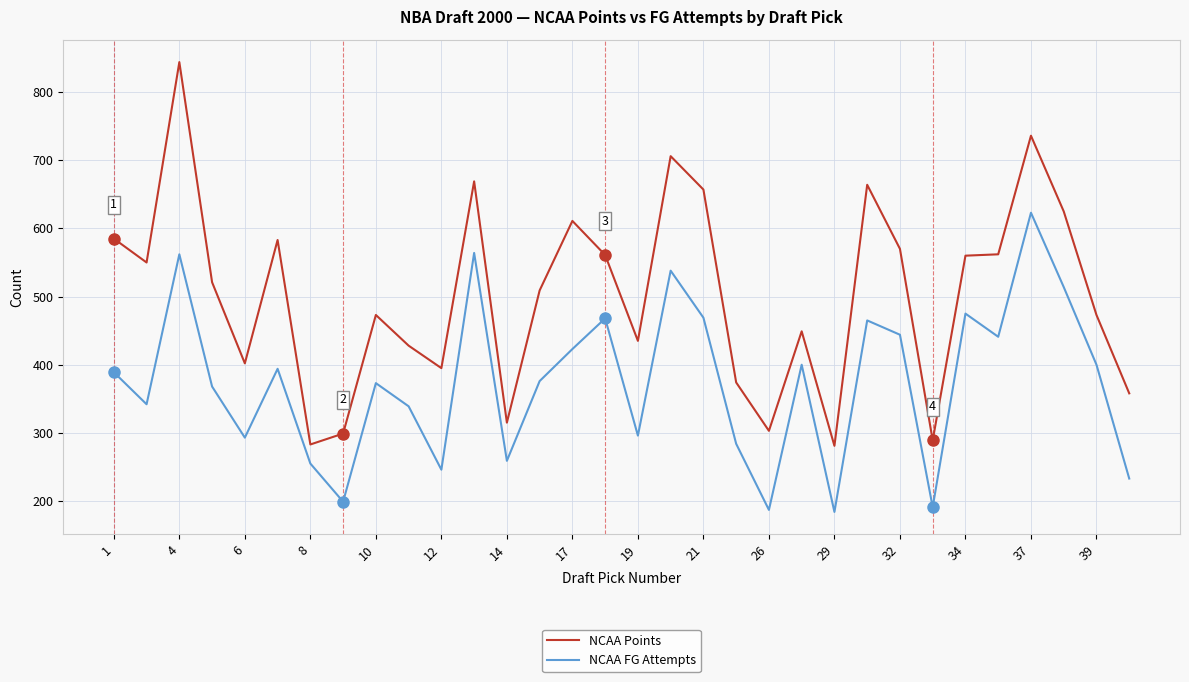

List the series in order of their peak value, lowest first.

NCAA FG Attempts, NCAA Points